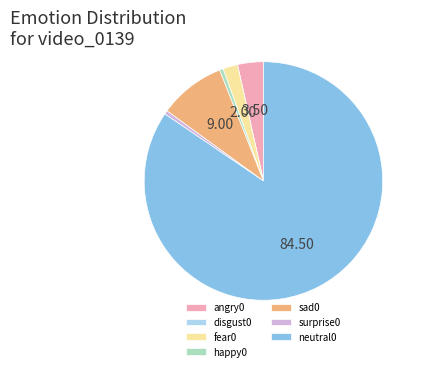

Is the sum of fear0 and surprise0 greater than half?

No